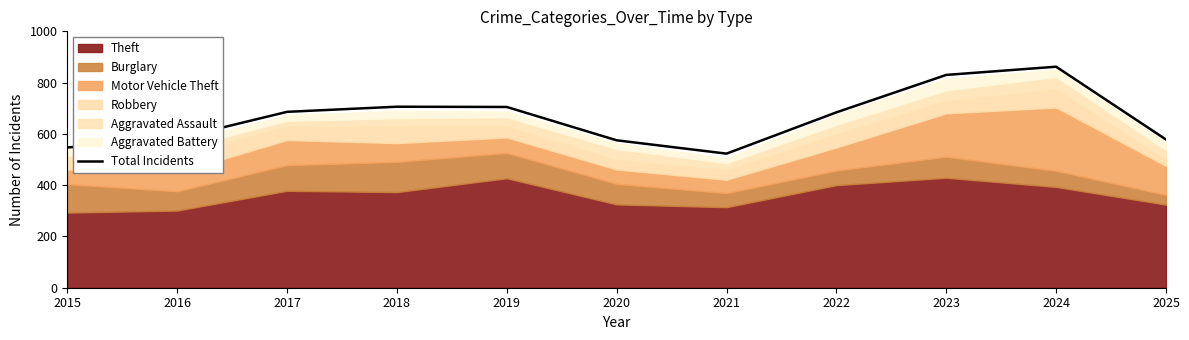

What is the maximum value for Total Incidents?

862